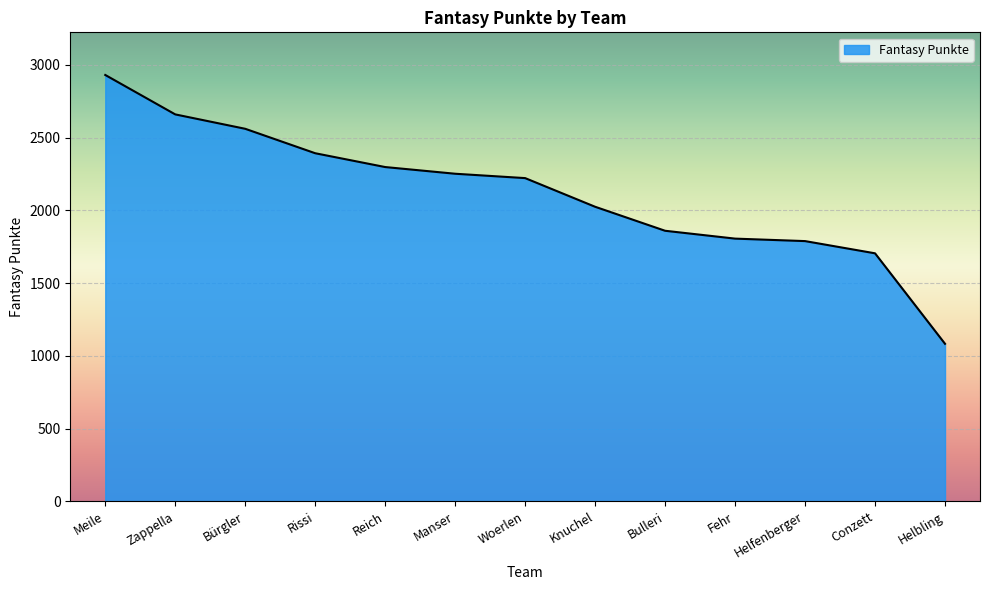

Reading left to right, list all the values displayed in this chart.

Meile=2931	Zappella=2660	Bürgler=2561	Rissi=2393	Reich=2298	Manser=2252	Woerlen=2222	Knuchel=2025	Bulleri=1860	Fehr=1806	Helfenberger=1789	Conzett=1705	Helbling=1083